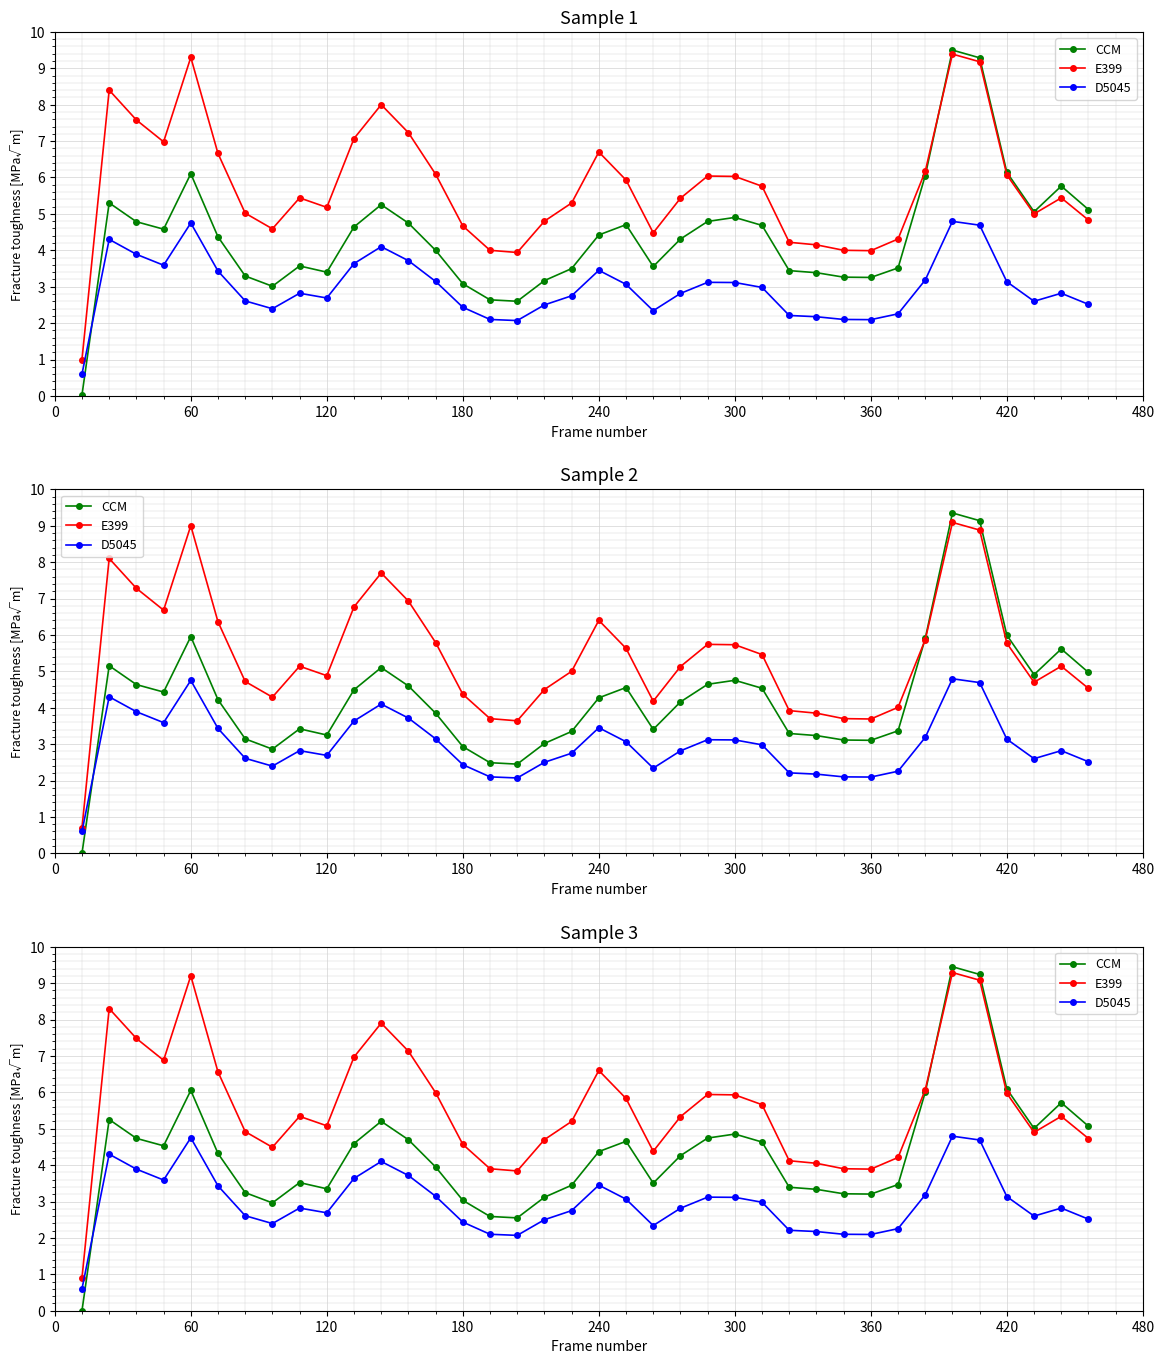

True or false: D5045 has more than 1 points higher than both neighbors.

True